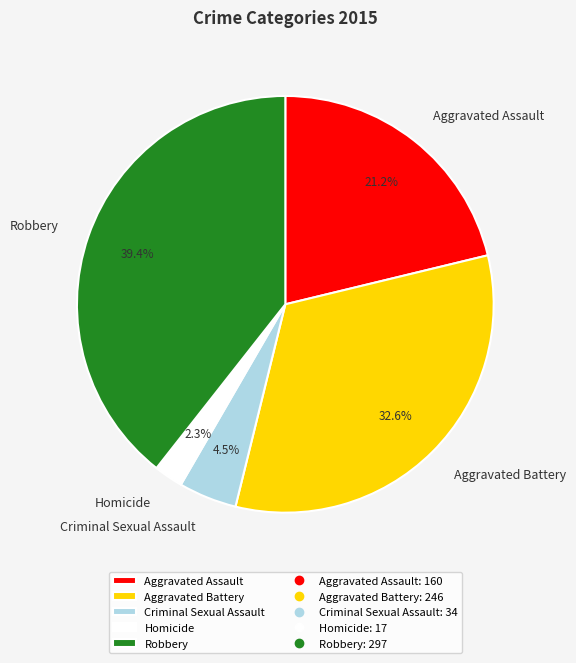

Between Criminal Sexual Assault and Homicide, which is larger?

Criminal Sexual Assault